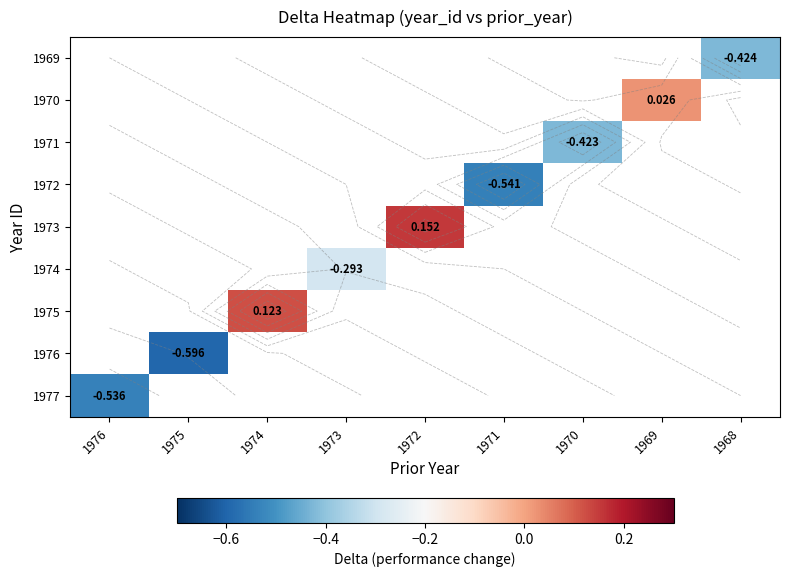

Which has a higher value, 1971 or 1968?

1968